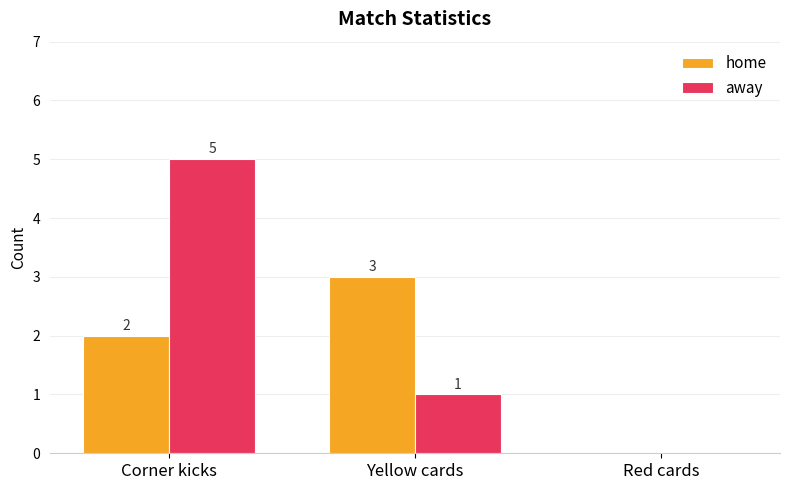

How many positive values does the home series have?

2